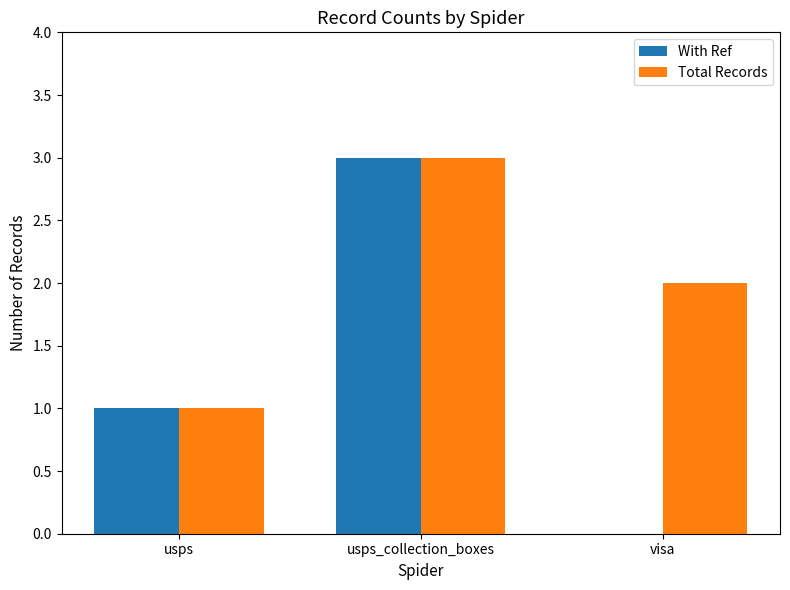

Which series has the largest total across all categories?

Total Records